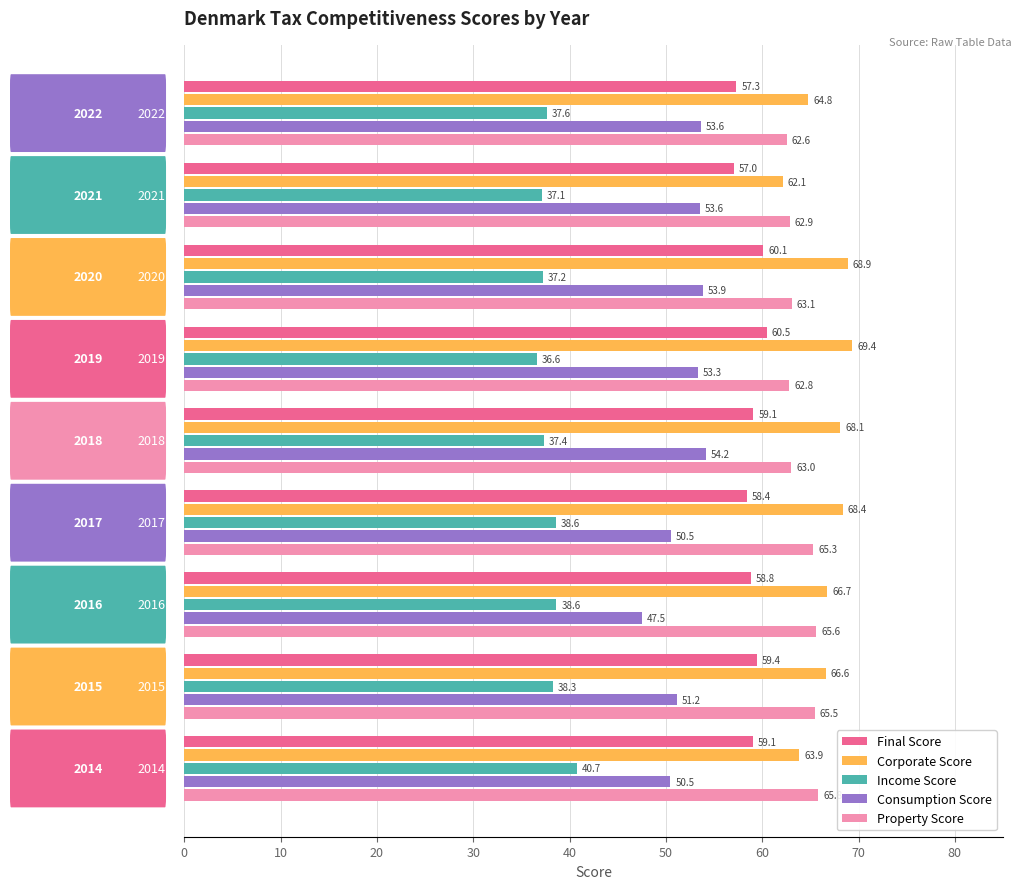

At how many categories does at least one series exceed 53?

9